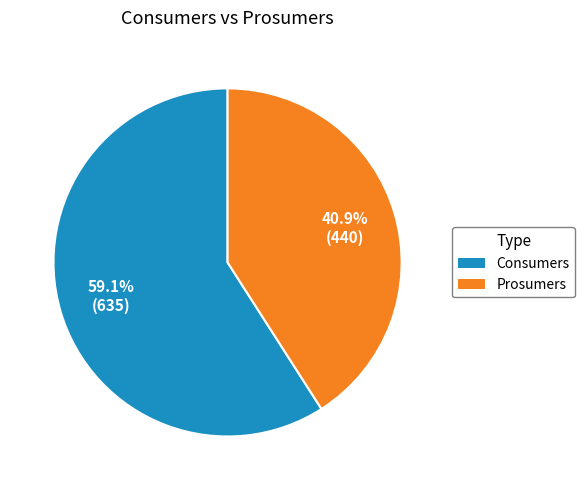

To the nearest percent, what is the combined percentage of Consumers and Prosumers?

100%